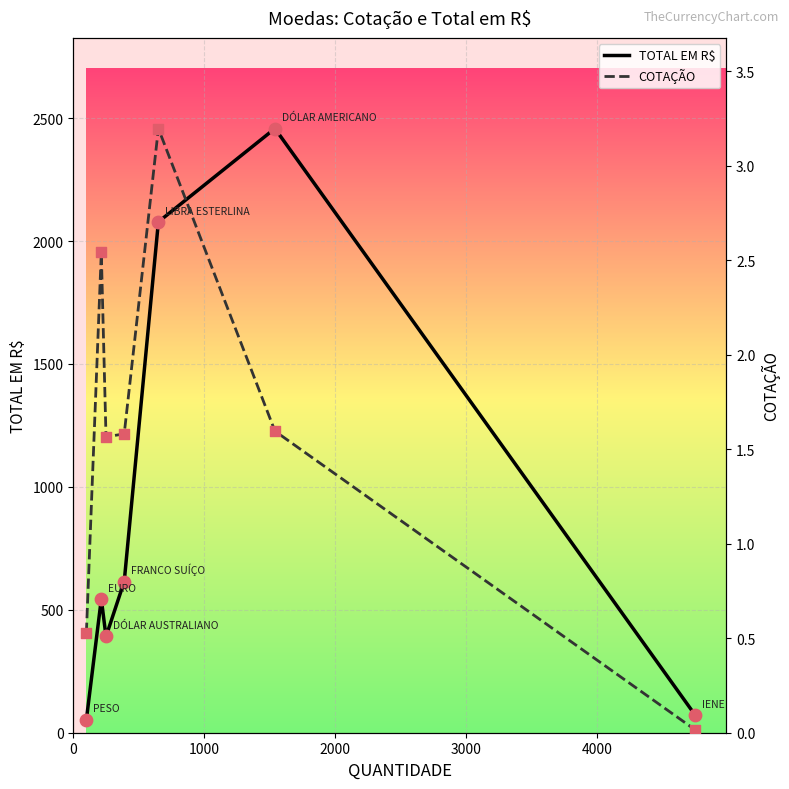

Which series reaches the minimum Y coordinate?

COTAÇÃO